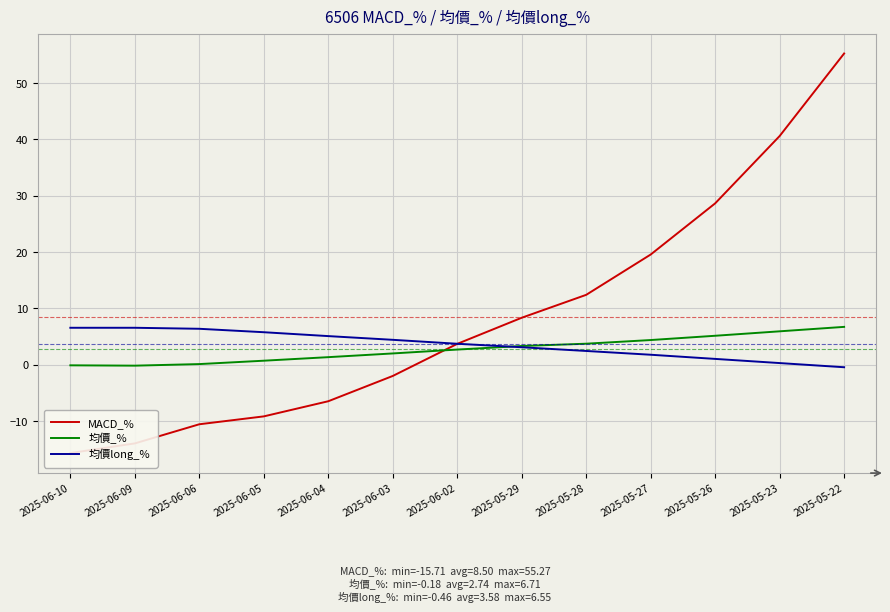

What is the sum of all MACD_% values?

110.5